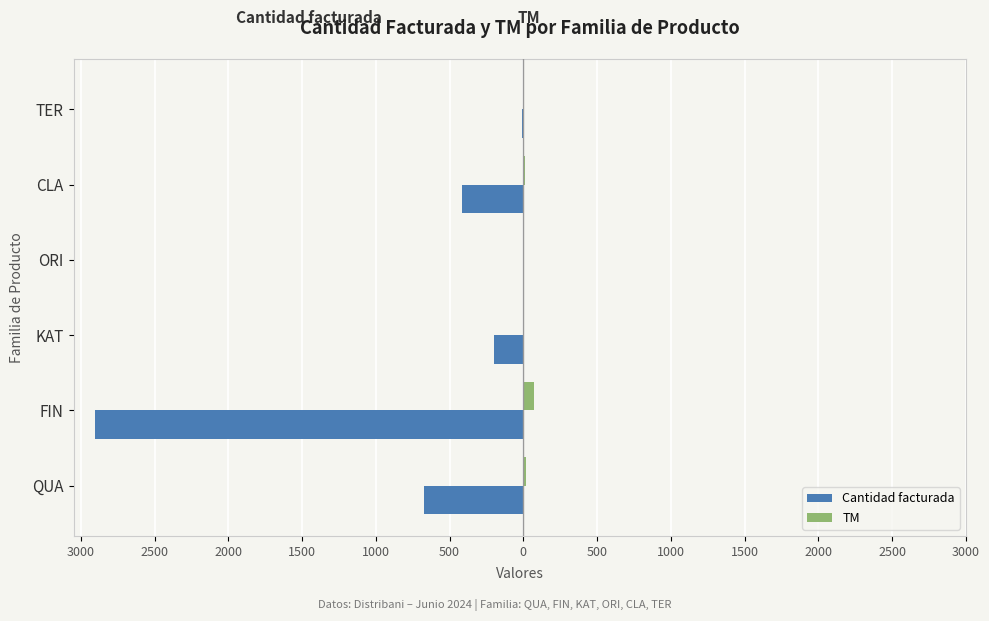

What are all the series names shown in the legend?

Cantidad facturada, TM